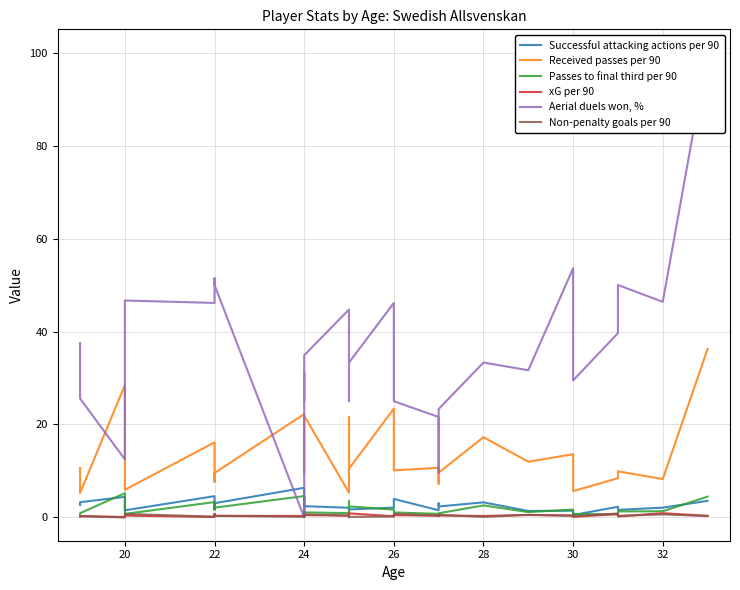

What is the sum of the Non-penalty goals per 90 values at 24 and 20?

0.8